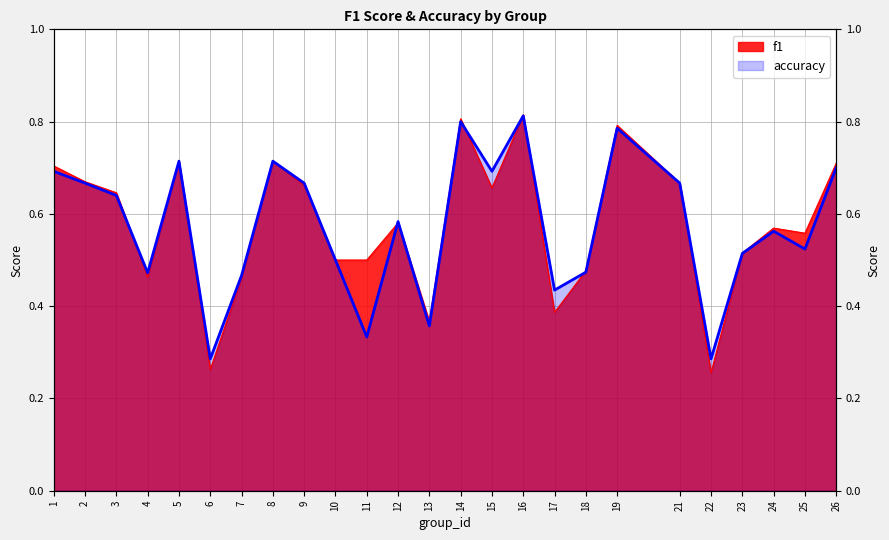

True or false: accuracy and f1 cross at least once.

True